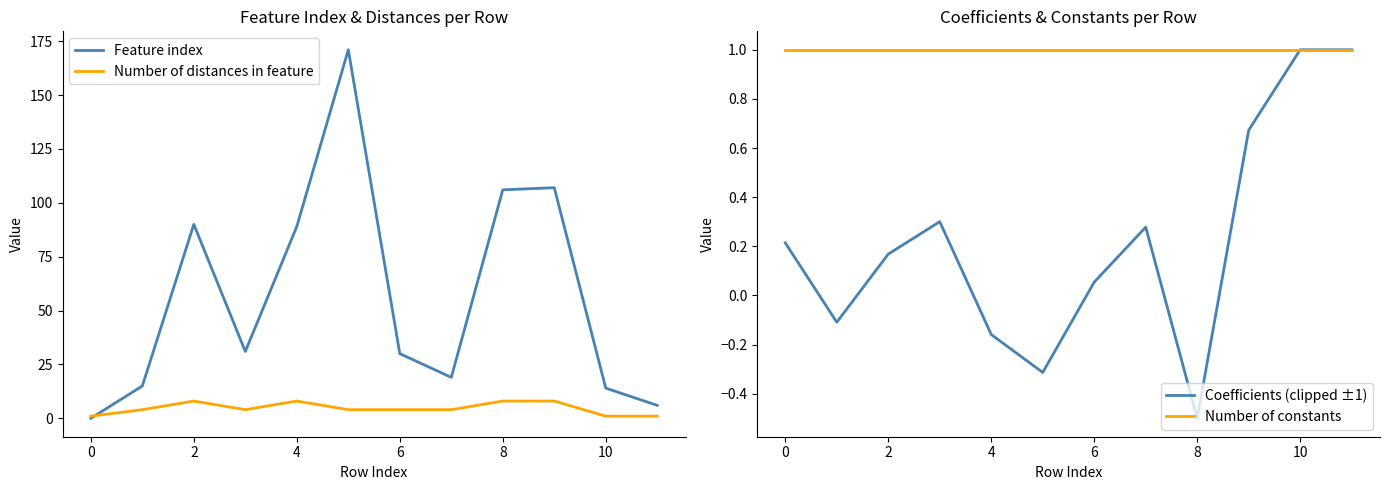

Reading right to left, list all the values displayed in this chart.

Feature index: 6.0	14.0	107.0	106.0	19.0	30.0	171.0	89.0	31.0	90.0	15.0	0.0
Number of distances in feature: 1.0	1.0	8.0	8.0	4.0	4.0	4.0	8.0	4.0	8.0	4.0	1.0
Coefficients (clipped ±1): 1.0	1.0	0.7	-0.5	0.3	0.1	-0.3	-0.2	0.3	0.2	-0.1	0.2
Number of constants: 1.0	1.0	1.0	1.0	1.0	1.0	1.0	1.0	1.0	1.0	1.0	1.0